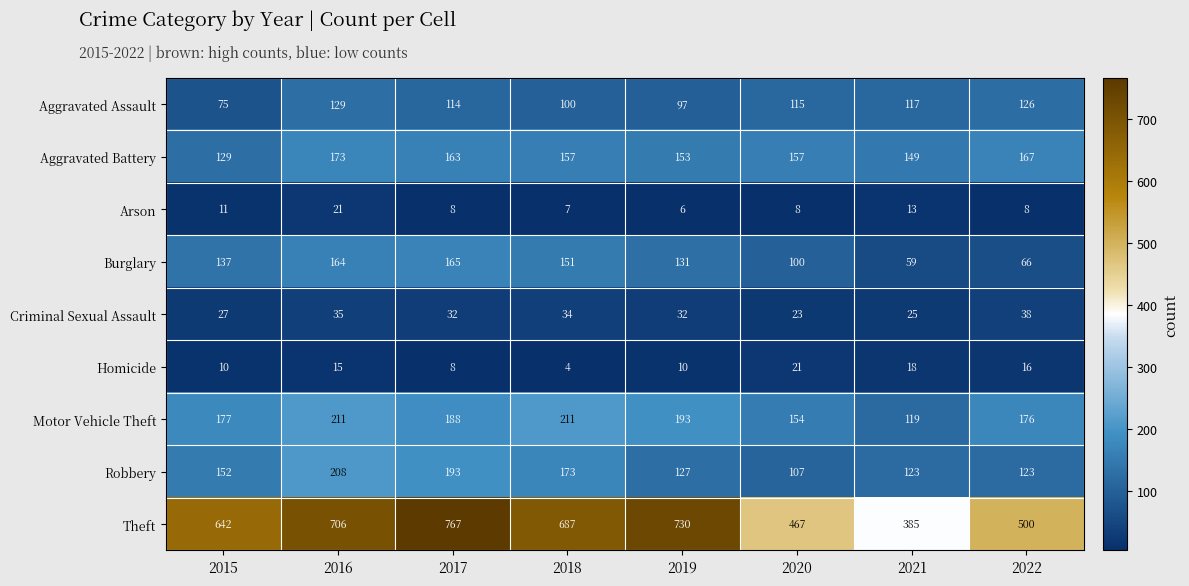

At which category is the sum across all series the highest?

2016